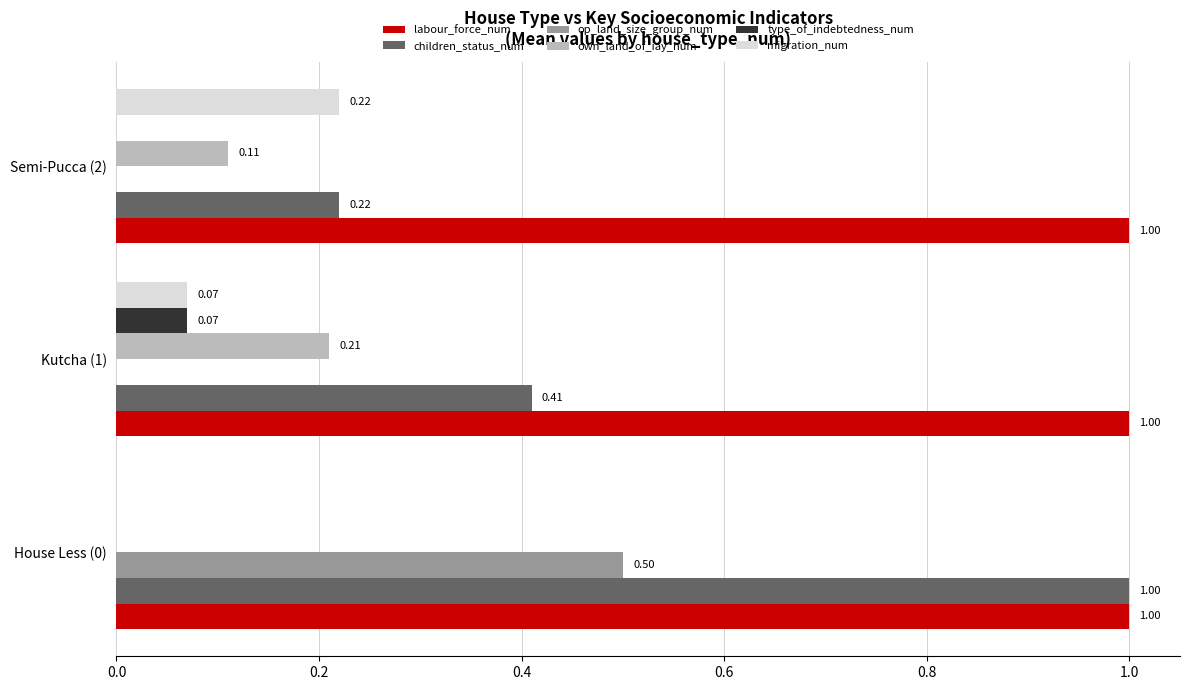

Is the value of children_status_num at Semi-Pucca (2) greater than the value of op_land_size_group_num at Semi-Pucca (2)?

Yes